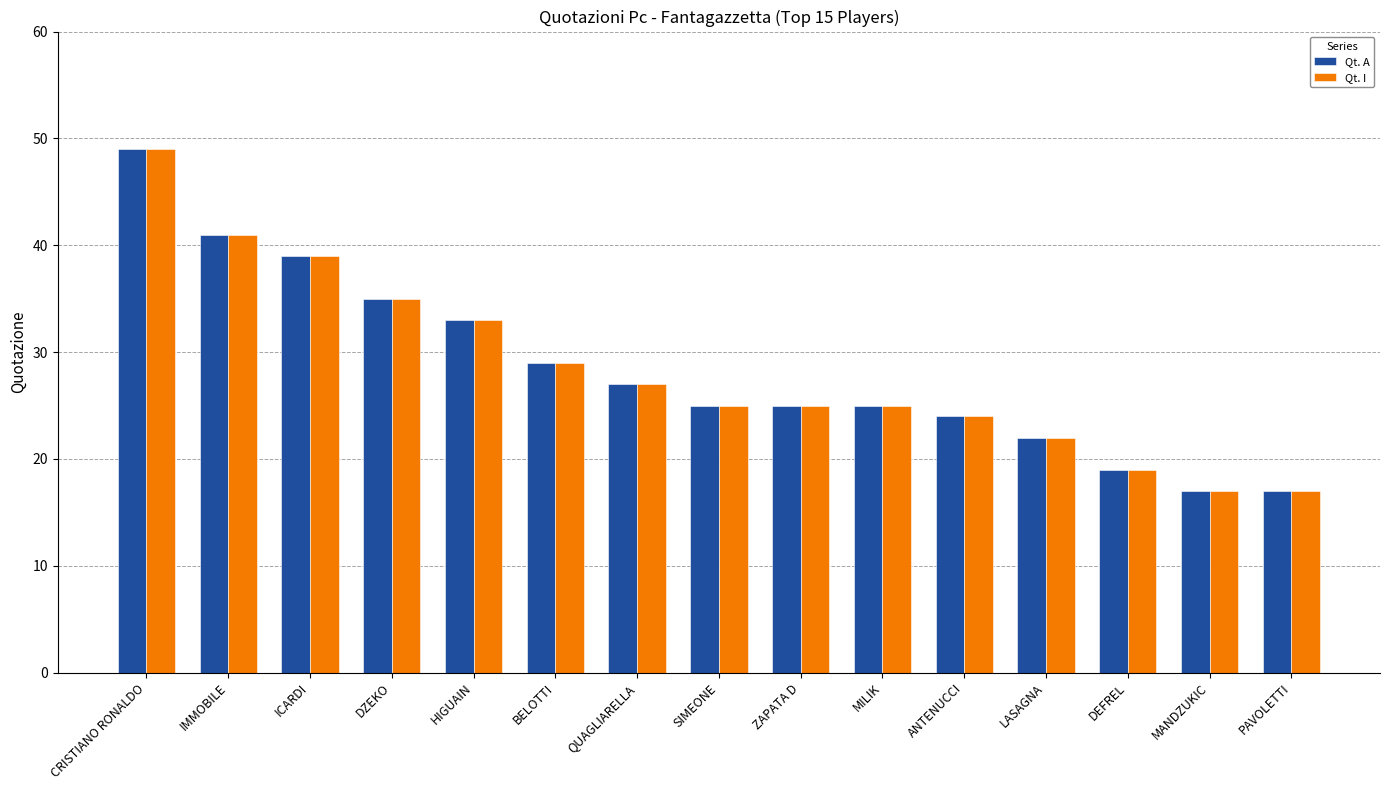

How many groups of bars are there?

15